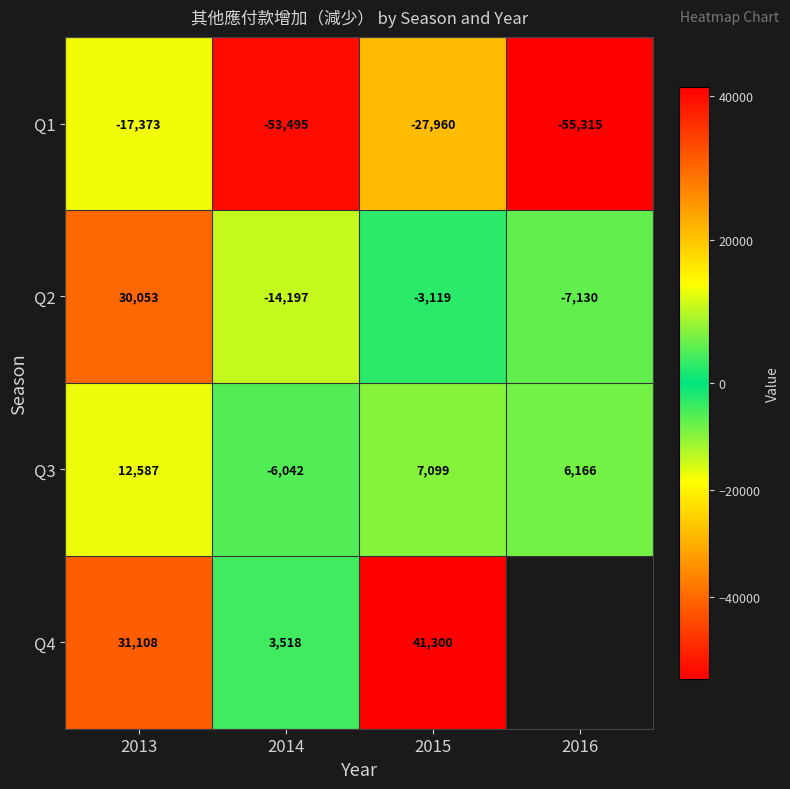

List the labels in order of Q3 value, smallest first.

2014, 2016, 2015, 2013